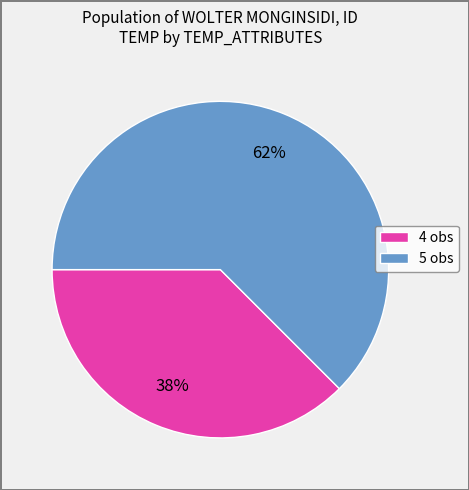

To the nearest percent, what is the average slice percentage?

50%